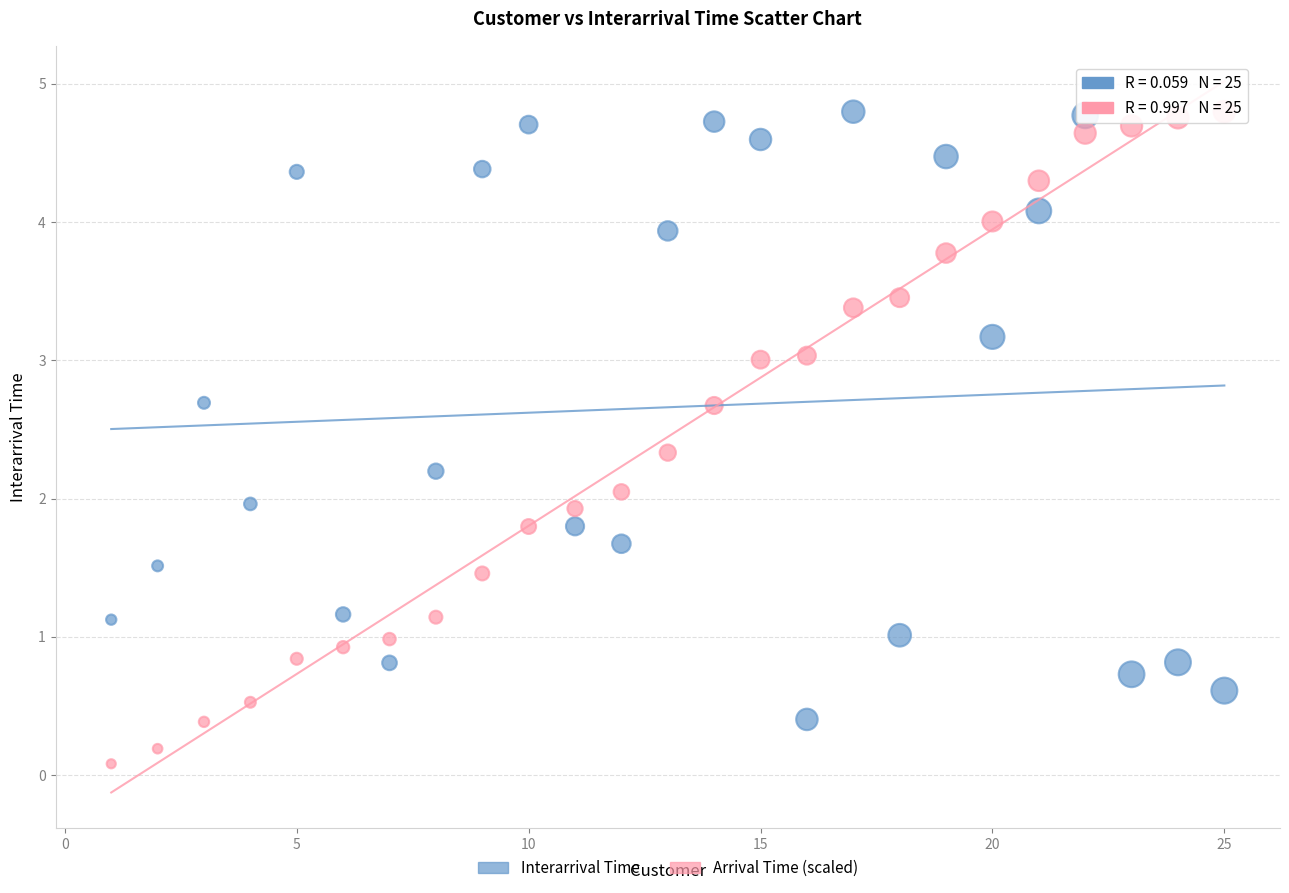

What are all the series names shown in the legend?

Interarrival Time, Arrival Time (scaled)